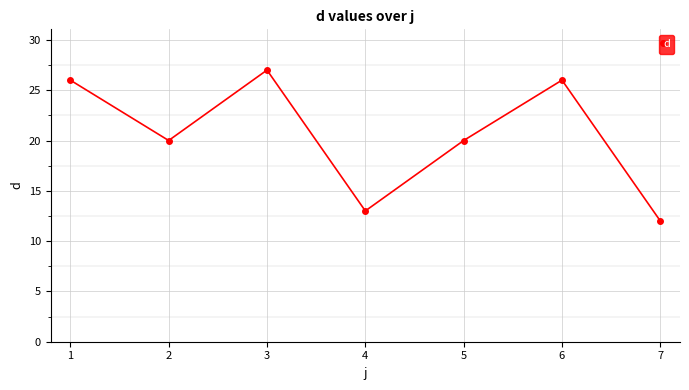

What is the minimum value shown in the chart?

12